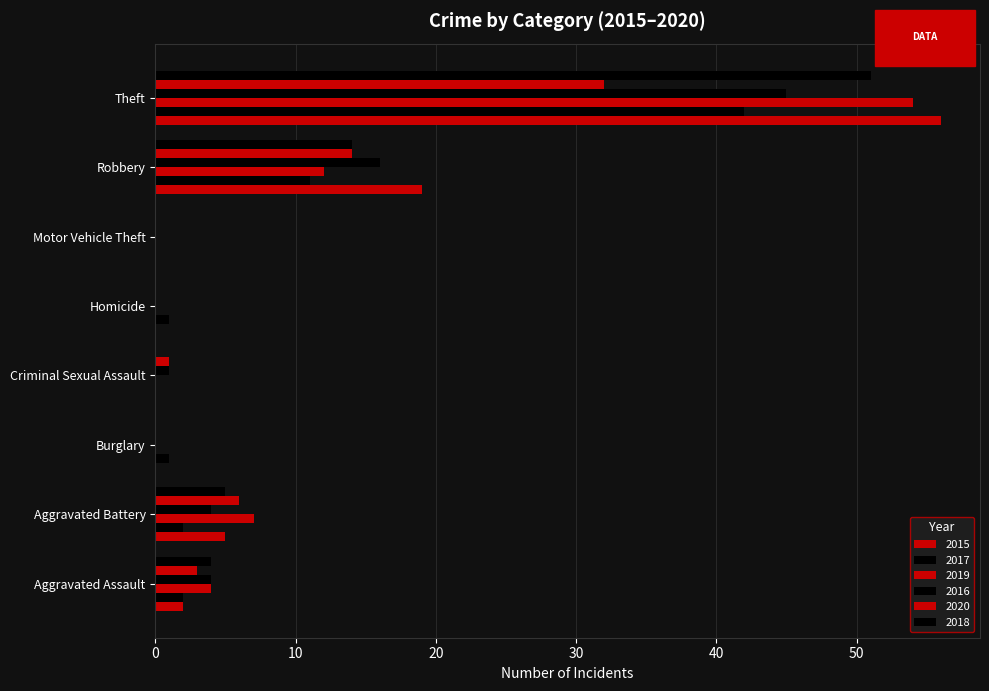

What is the label of the 7th bar from the right?

Aggravated Battery